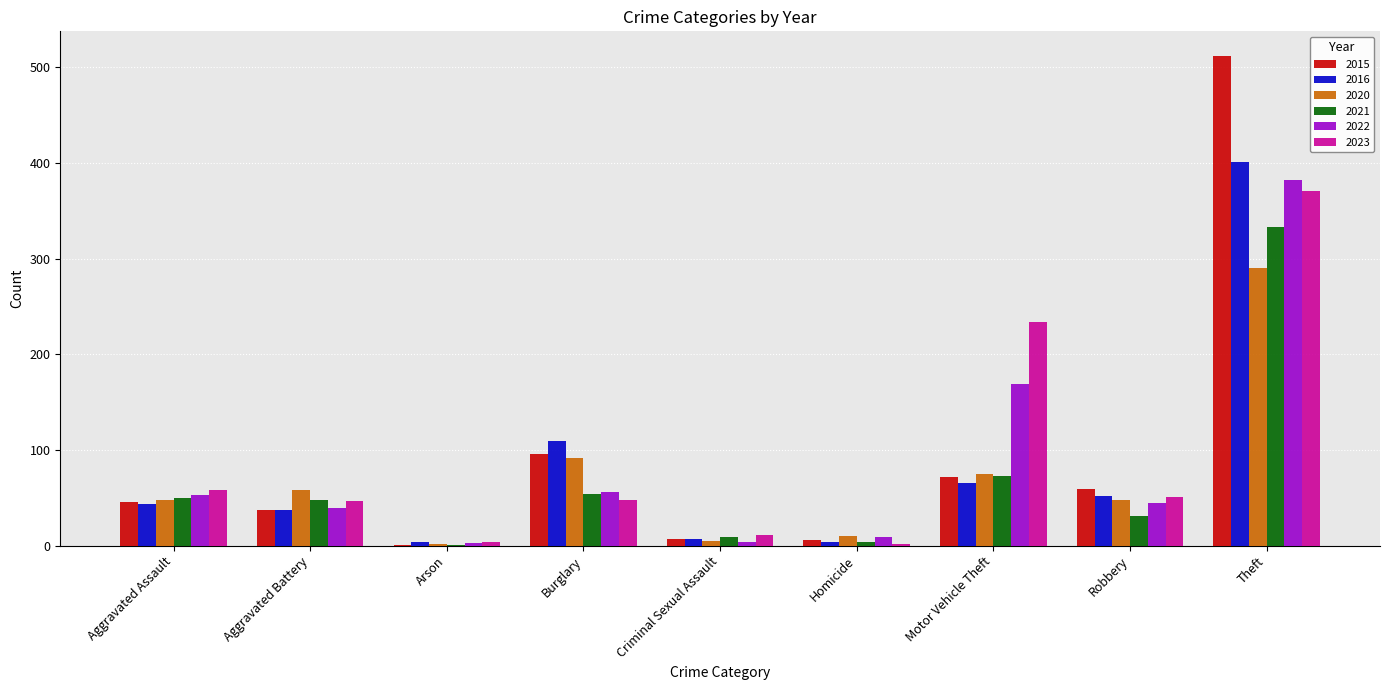

Is it true that 2023 equals 15 at Aggravated Battery?

False